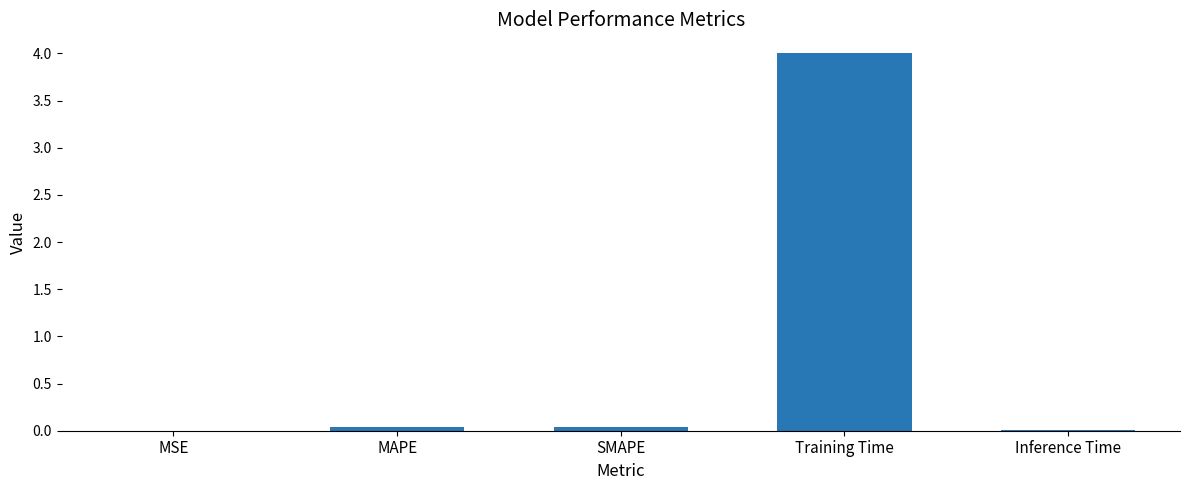

Are the bars horizontal?

No